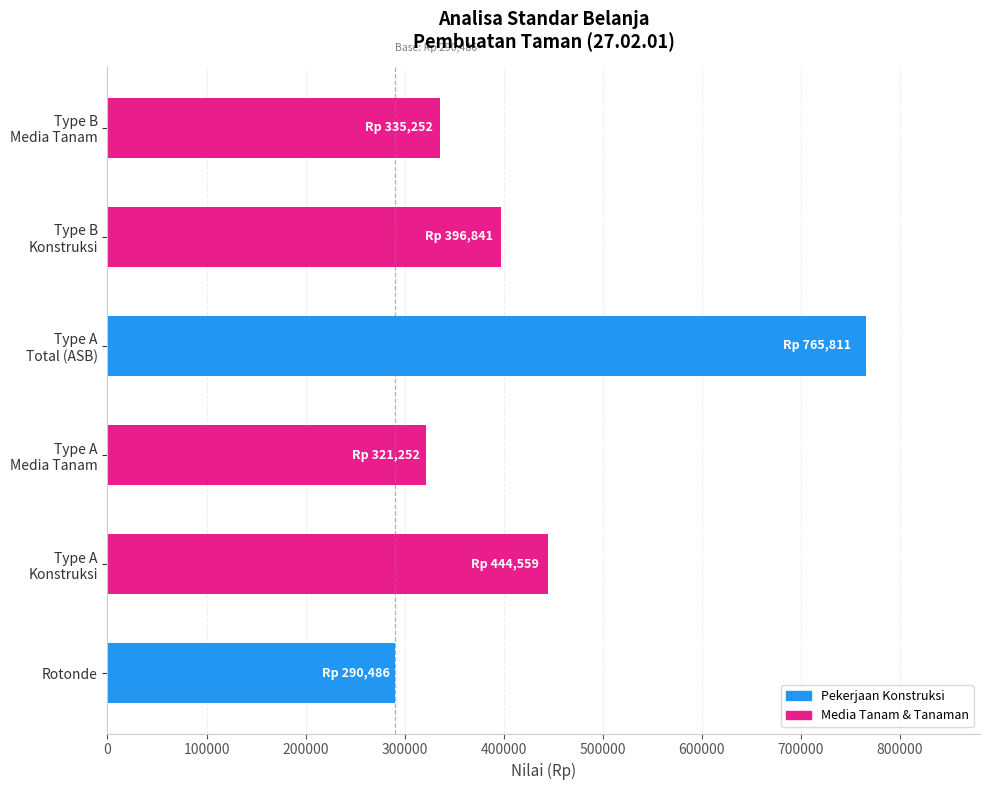

What is the difference between the second highest and second lowest values?

123306.4